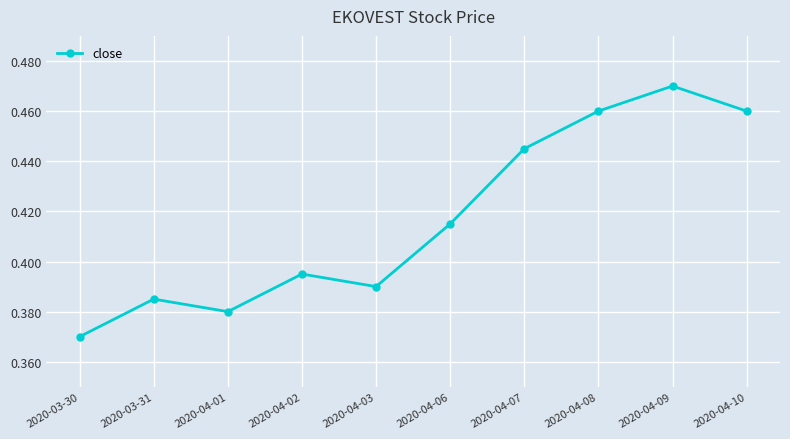

The chart shows a value of 0.2 at 2020-03-30. True or false?

False